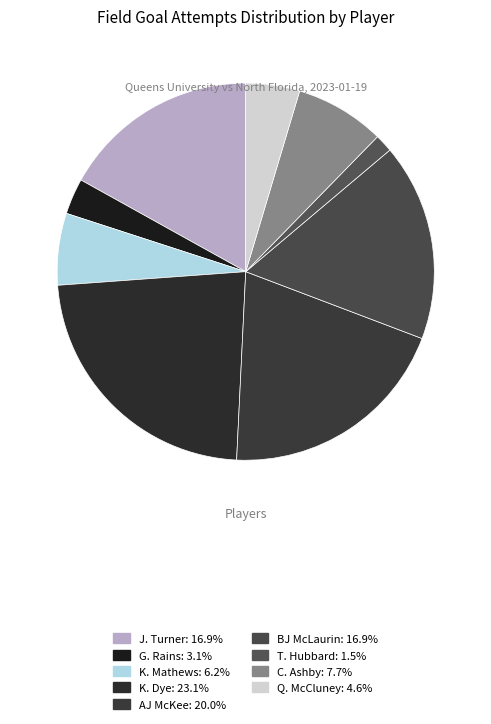

How many segments does this pie chart have?

9